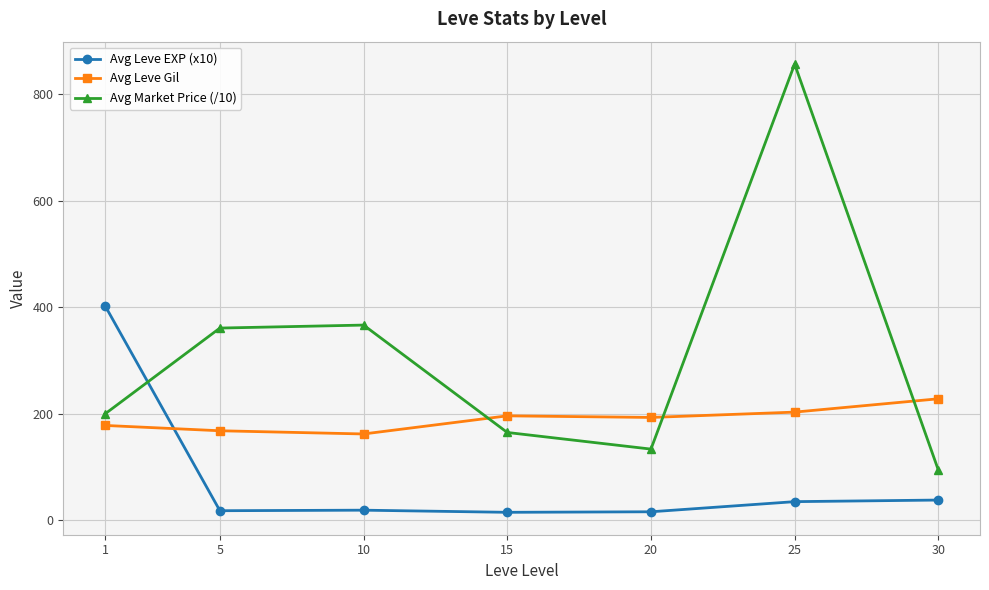

Which series has the largest range (max minus min)?

Avg Market Price (/10)